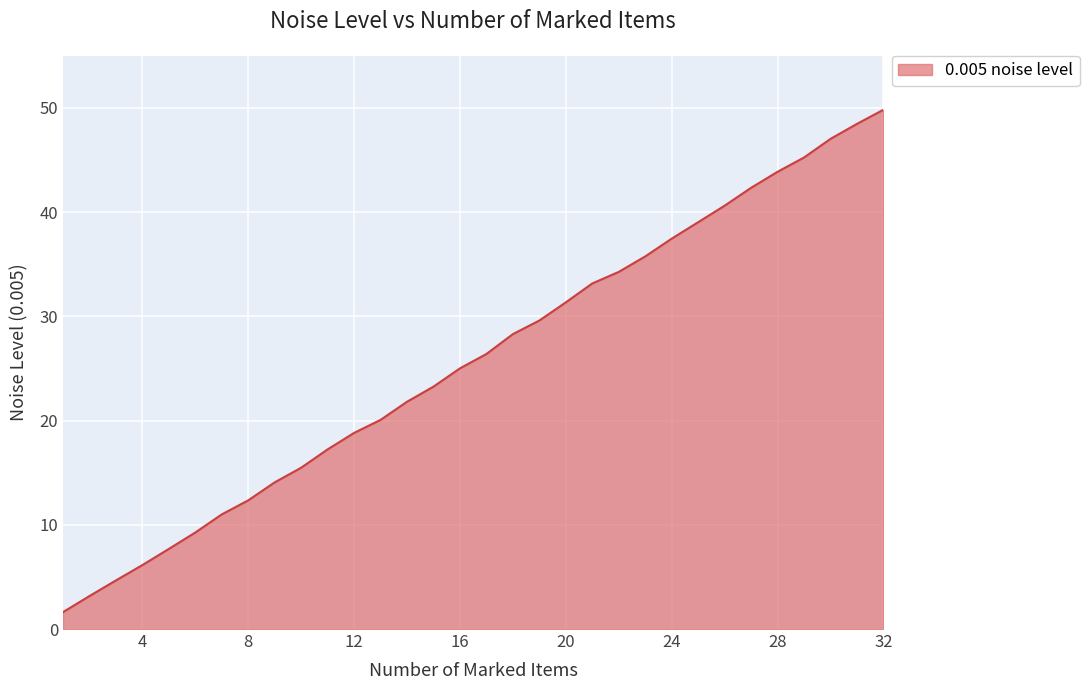

What is the difference between the maximum and minimum values?

48.2